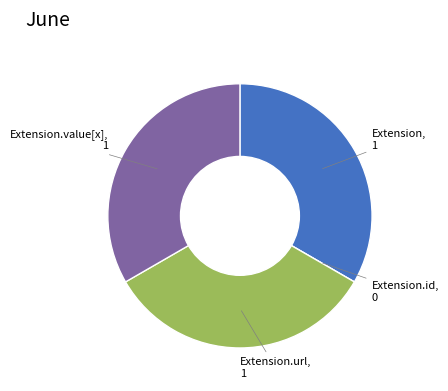

Is there any slice that represents more than half of the pie?

No